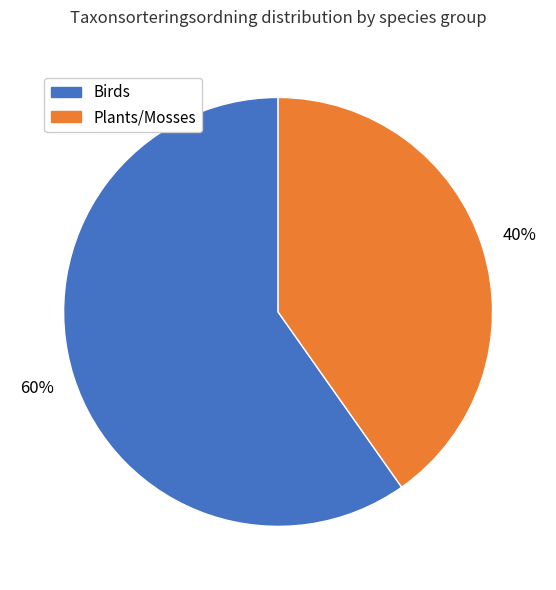

To the nearest percent, what is the average slice percentage?

50%